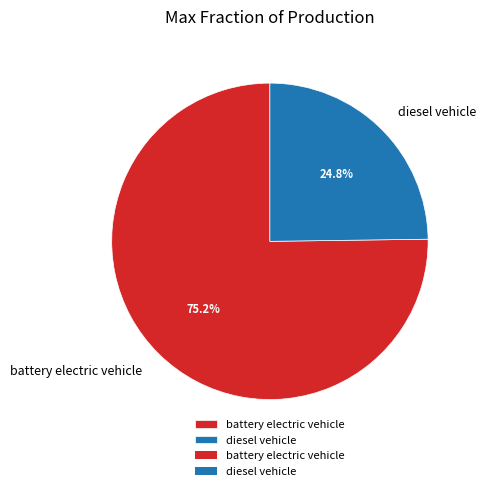

To the nearest percent, what is the difference between the diesel vehicle and battery electric vehicle slice percentages?

50%